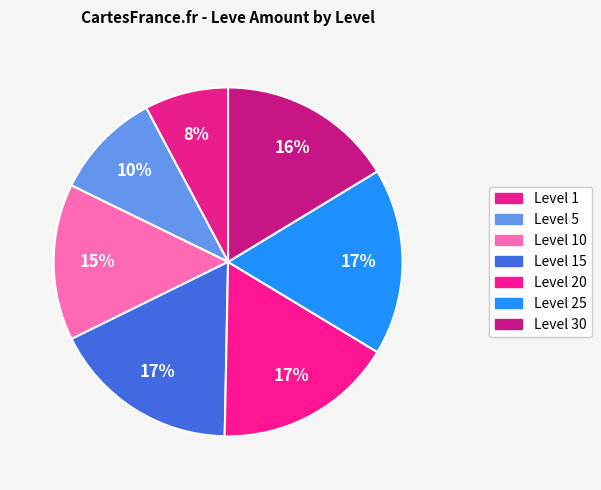

How many segments does this pie chart have?

7